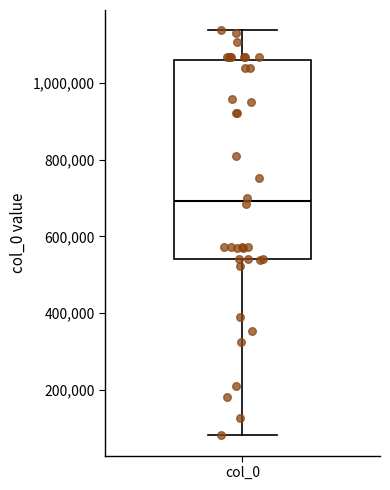

Where does the median line of the box for col_0 sit on the y-axis? The values are not printed on the chart, so give them approximately, as read against the axis.

700000